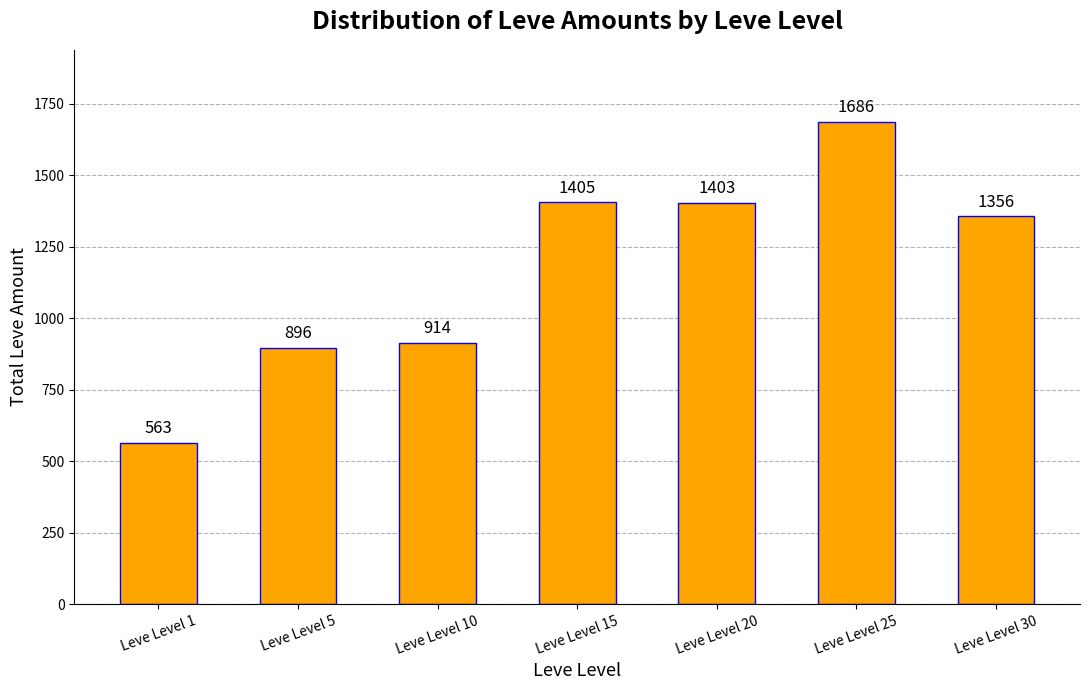

What is the ratio of the value at Leve Level 1 to the value at Leve Level 30?

0.4